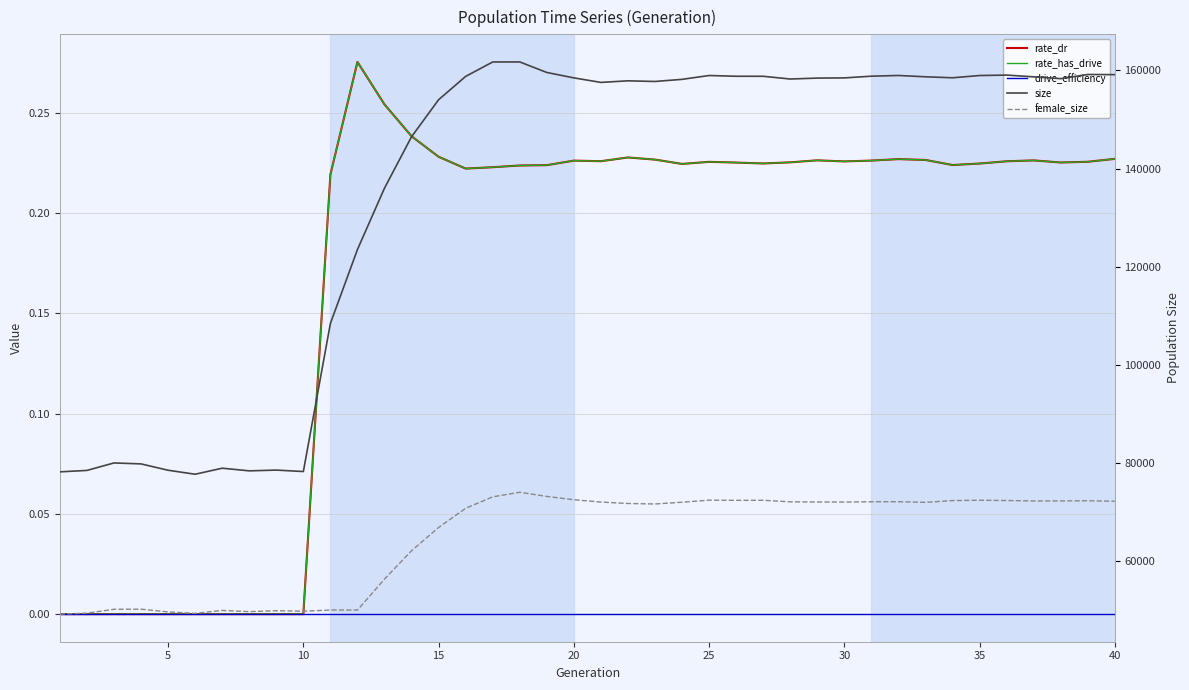

True or false: rate_has_drive and drive_efficiency cross at least once.

False